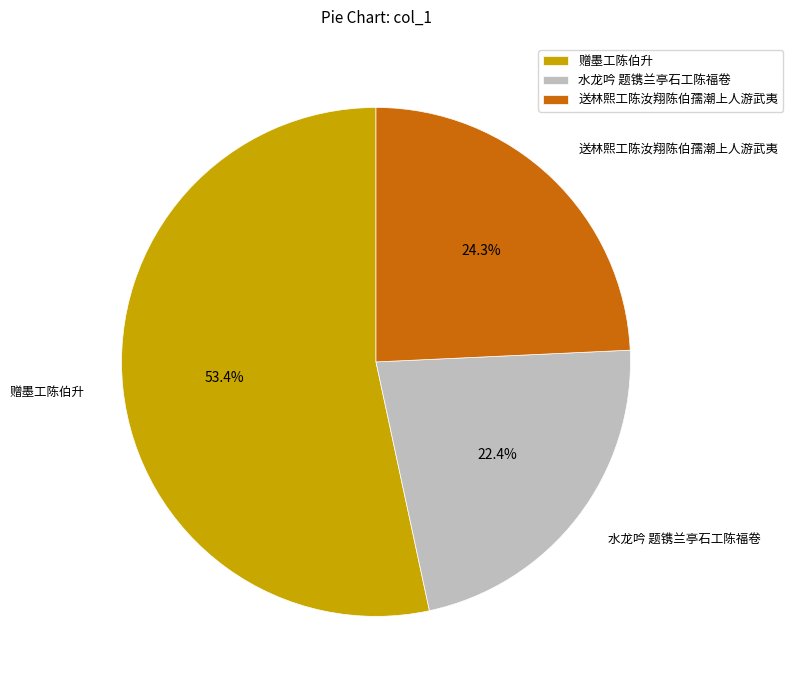

Does 赠墨工陈伯升 represent more than half of the total?

Yes